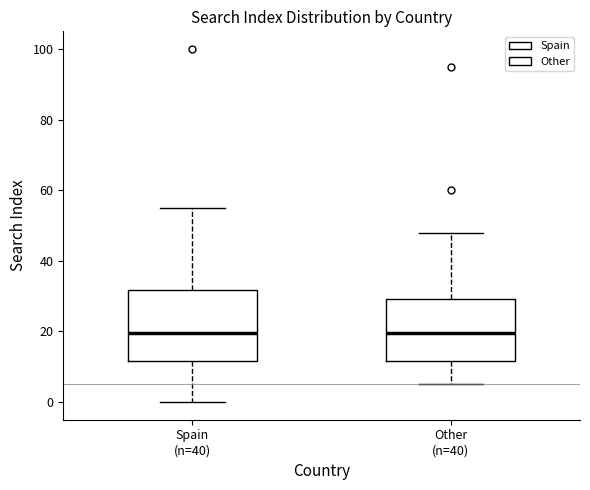

Where does the upper whisker of the box for Spain (n=40) end on the y-axis? The values are not printed on the chart, so give them approximately, as read against the axis.

56